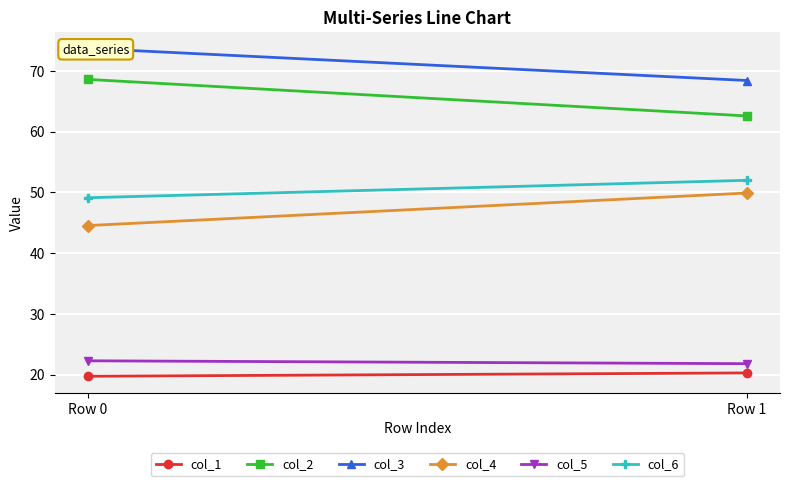

Reading left to right, extract all data points from this chart.

col_1: 19.7	20.3
col_2: 68.6	62.6
col_3: 73.7	68.4
col_4: 44.5	49.9
col_5: 22.3	21.8
col_6: 49.1	52.0